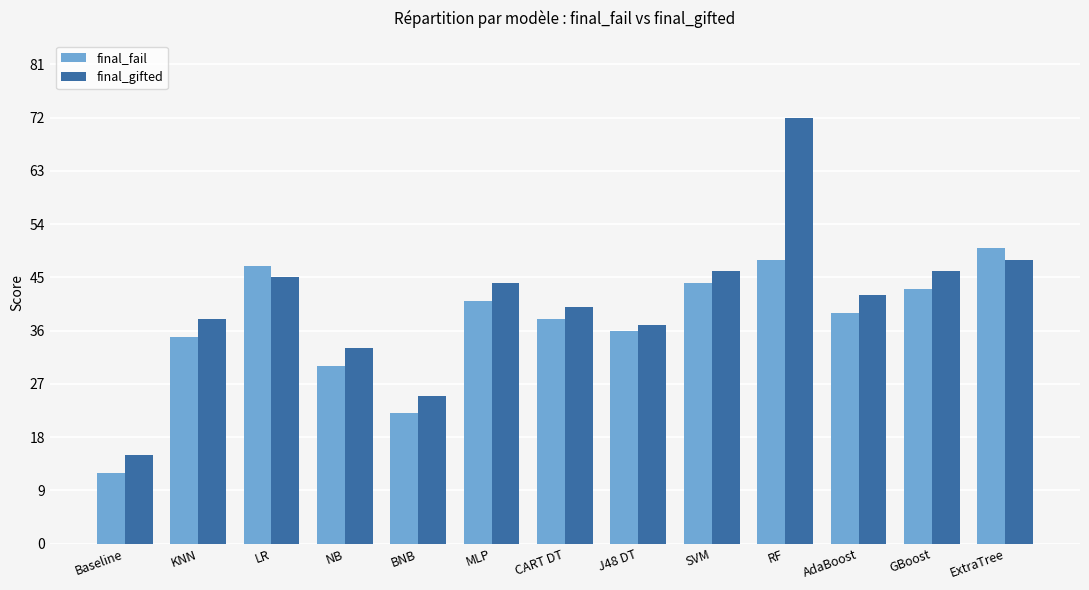

Is the value of final_fail at AdaBoost greater than the value of final_gifted at NB?

Yes